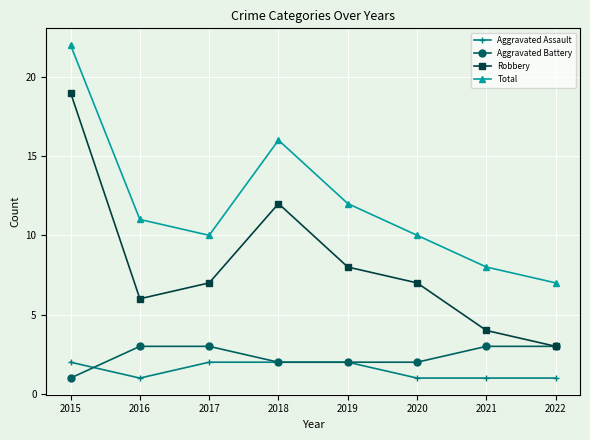

How many interior local peaks does the Robbery series have?

1